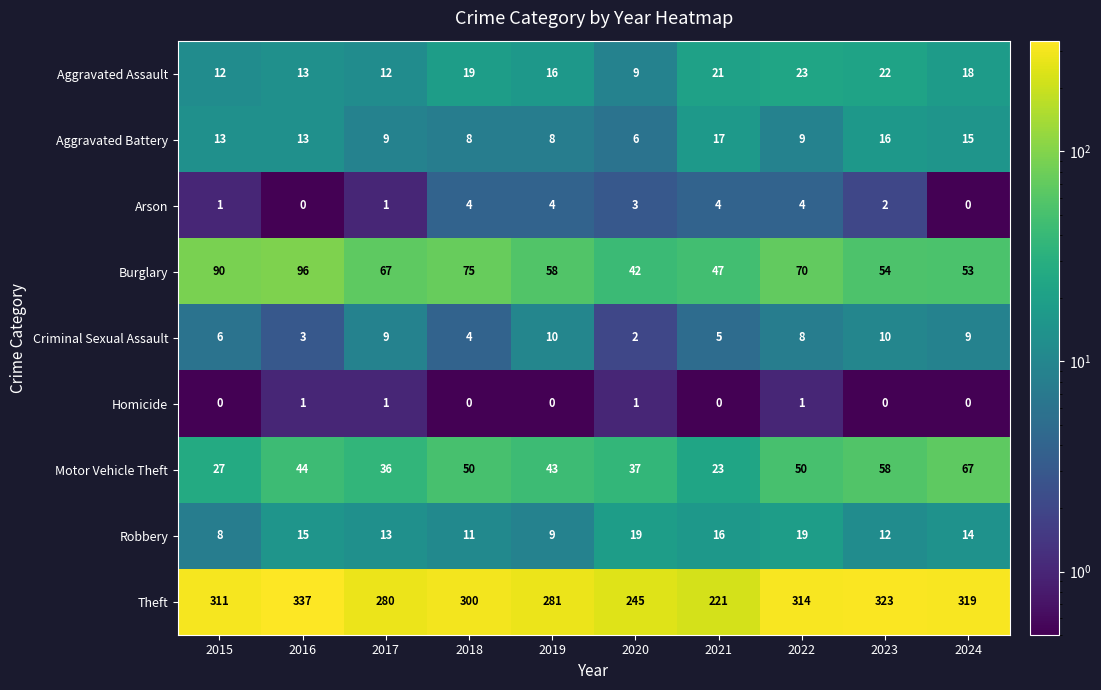

Count the number of data series in this chart.

9